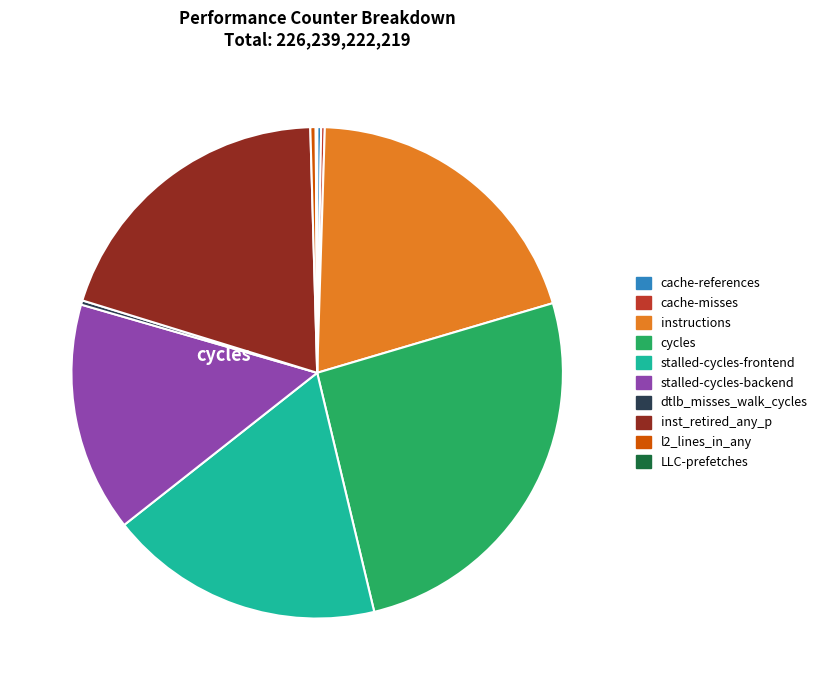

Approximately how many times larger is the value at stalled-cycles-frontend compared to l2_lines_in_any?

51.4